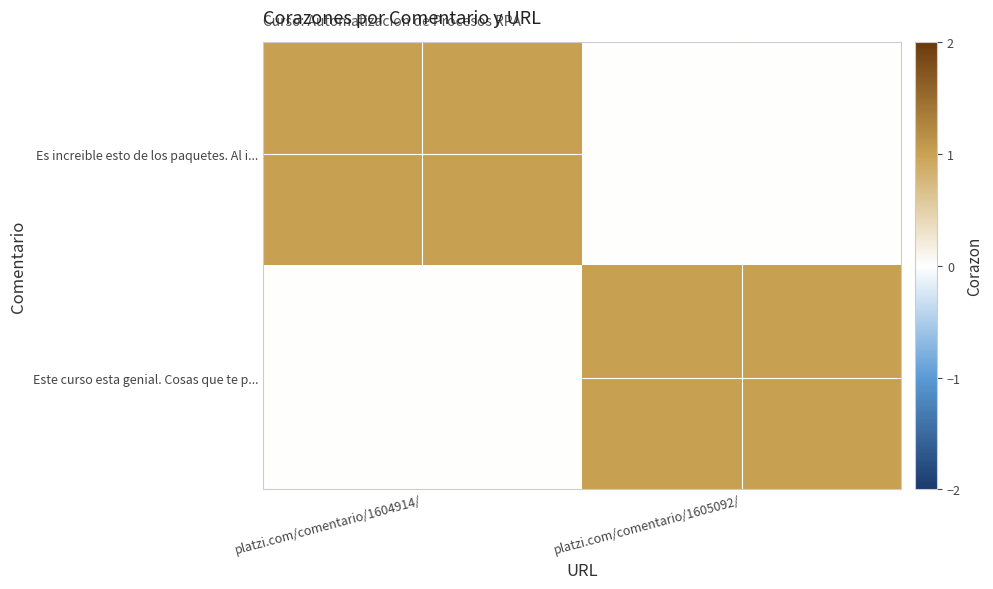

At which category does the chart reach its minimum across all series?

platzi.com/comentario/1605092/